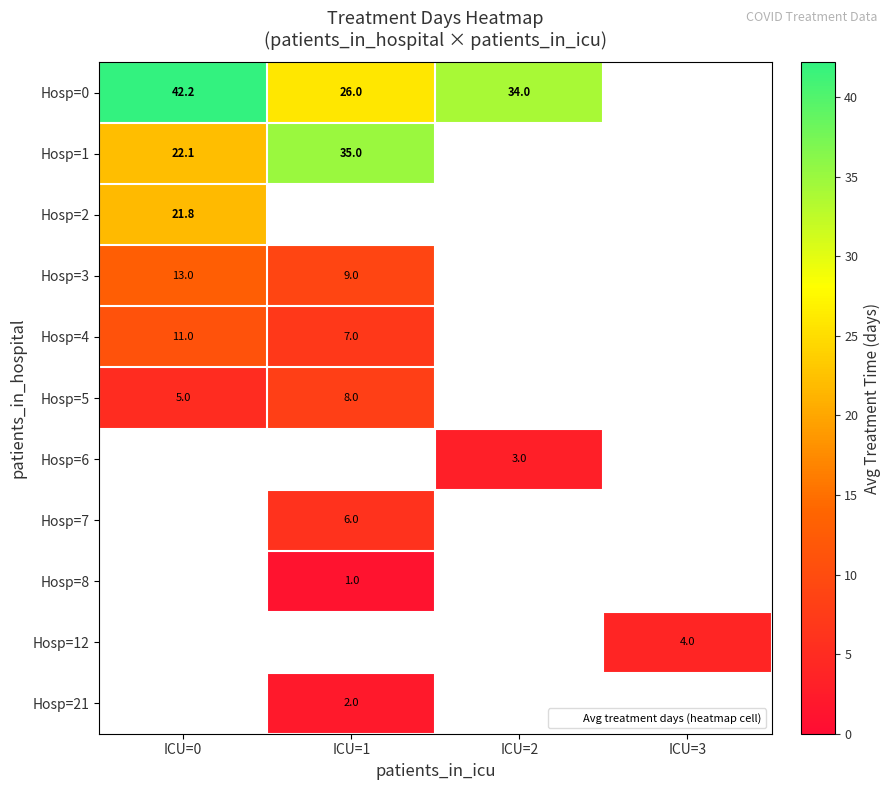

Read the Hosp=12 value at ICU=3.

4.0